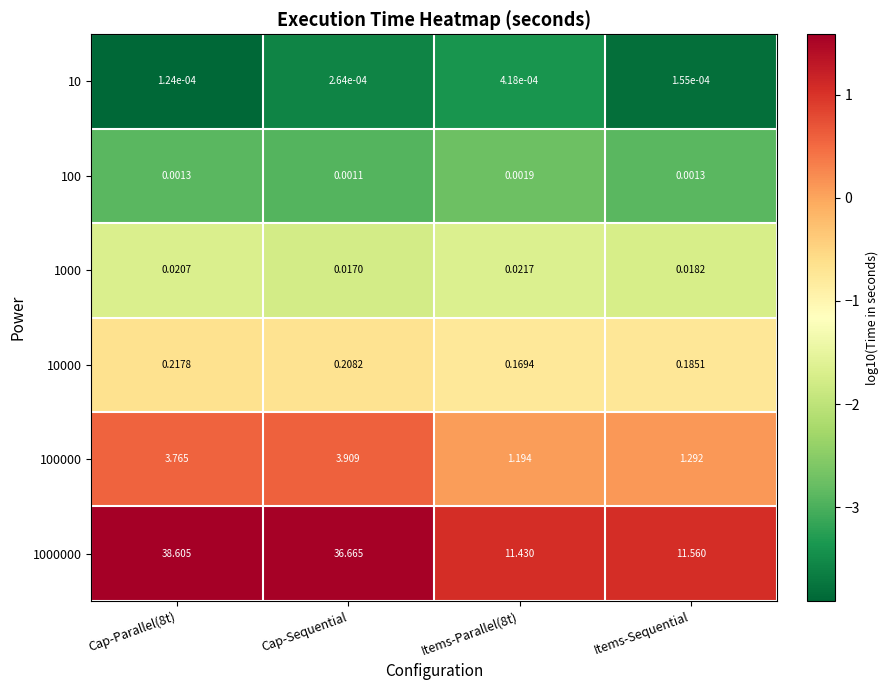

What is the difference between the highest and lowest values at Cap-Sequential?

36.7